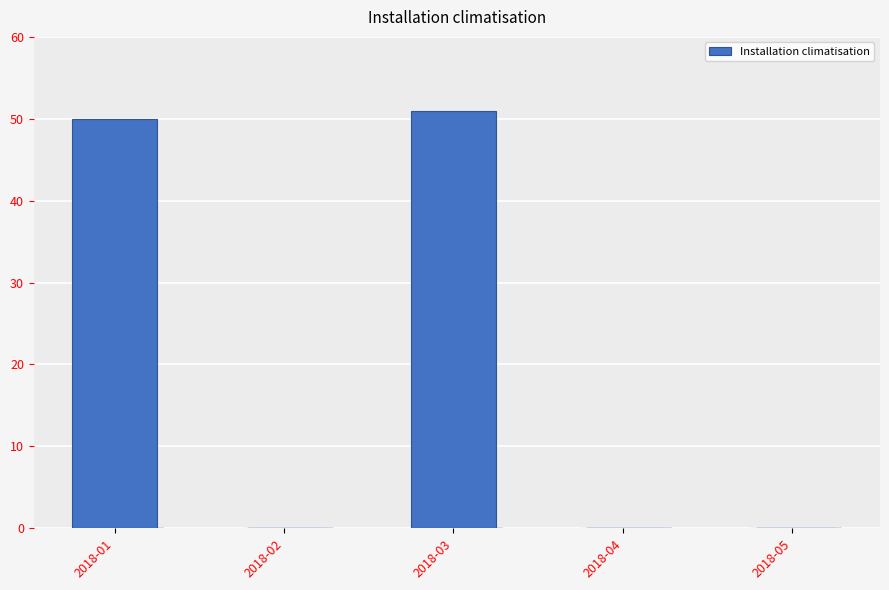

What is the maximum value shown in the chart?

51